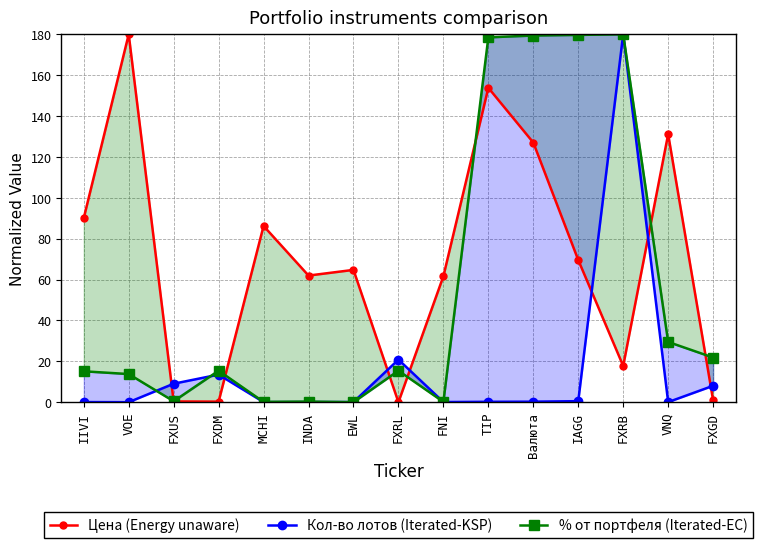

Does the chart have visible grid lines?

Yes